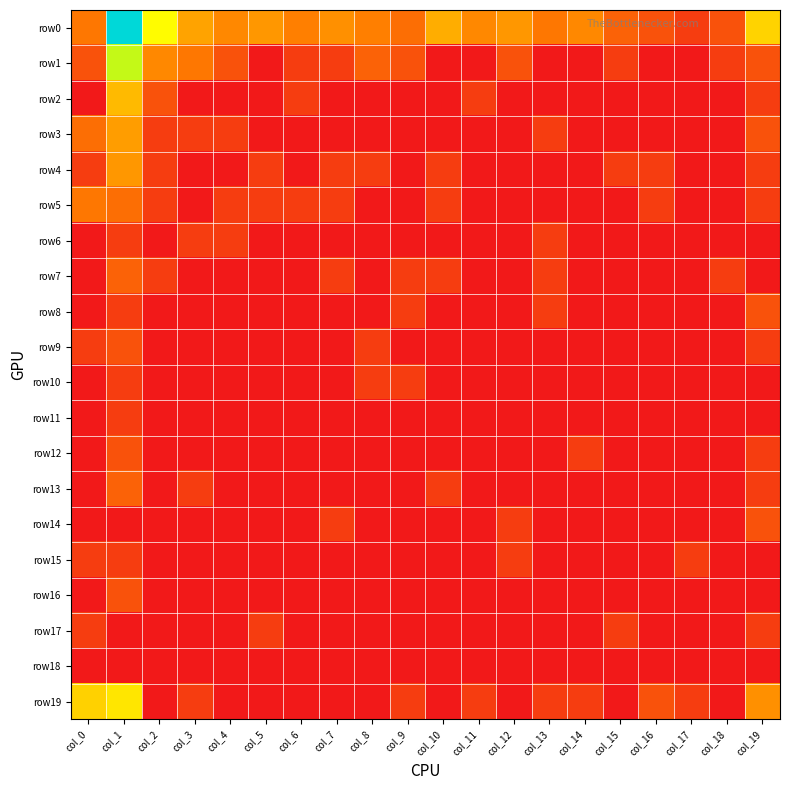

Which label corresponds to the largest value in the chart?

col_1